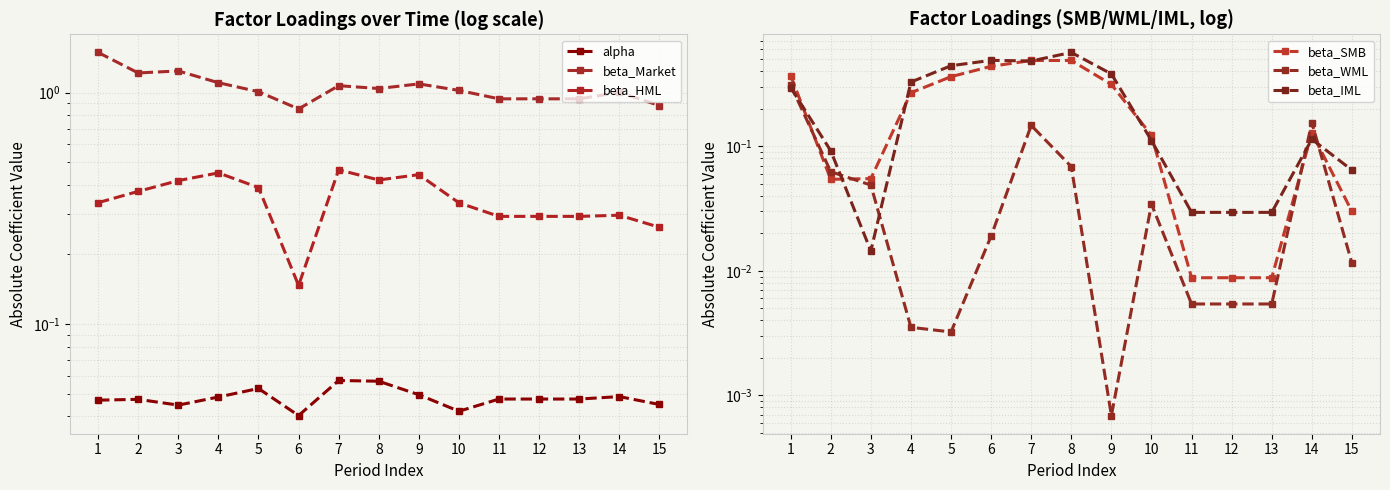

Where is the first local minimum for beta_WML?

5